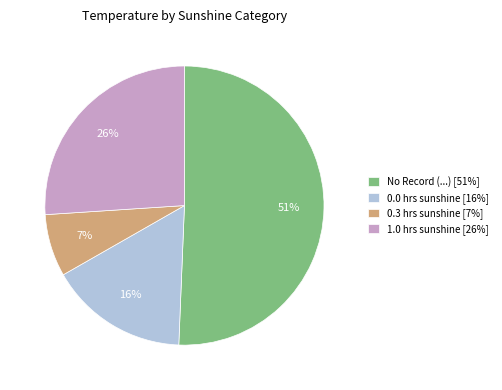

To the nearest percent, what percentage of the pie is 1.0 hrs sunshine [26%]?

26%